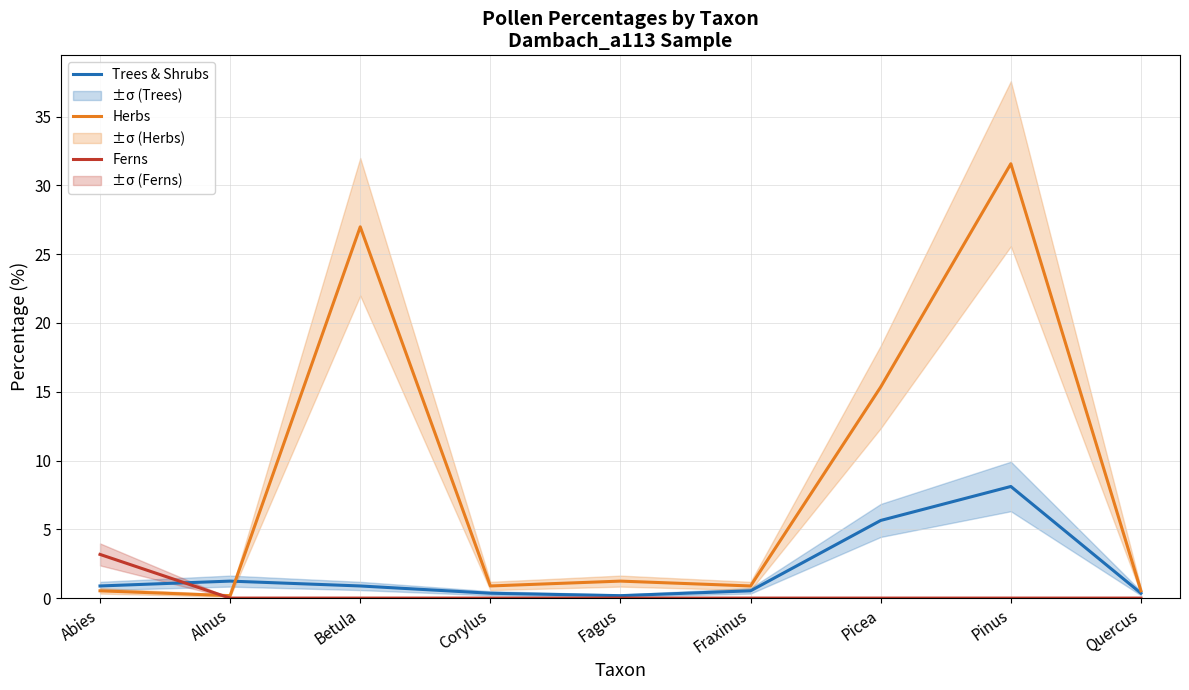

What is the difference between the second highest and minimum values in the Herbs series?

26.8